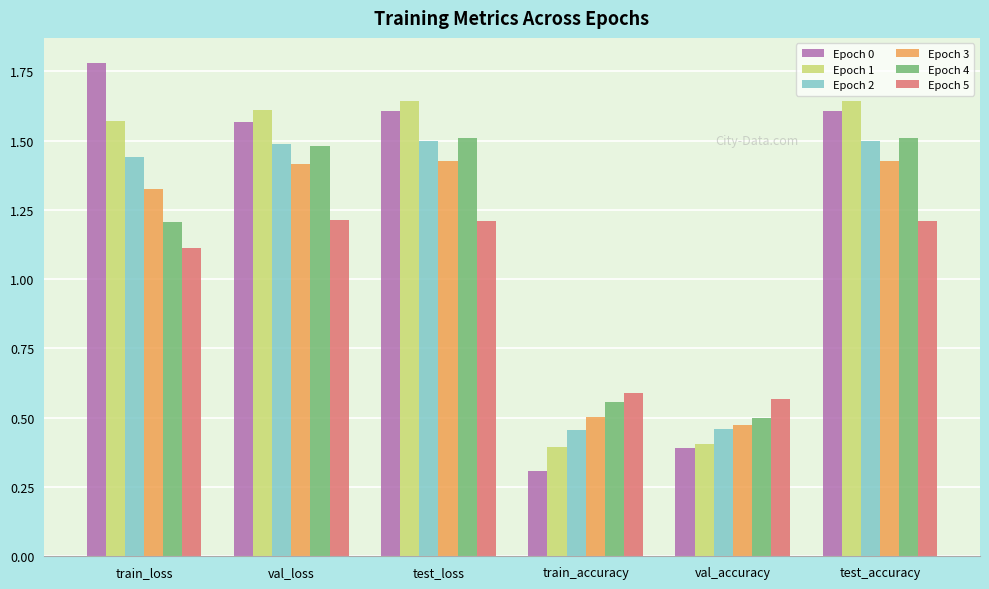

How many data points in Epoch 1 are above 1?

4